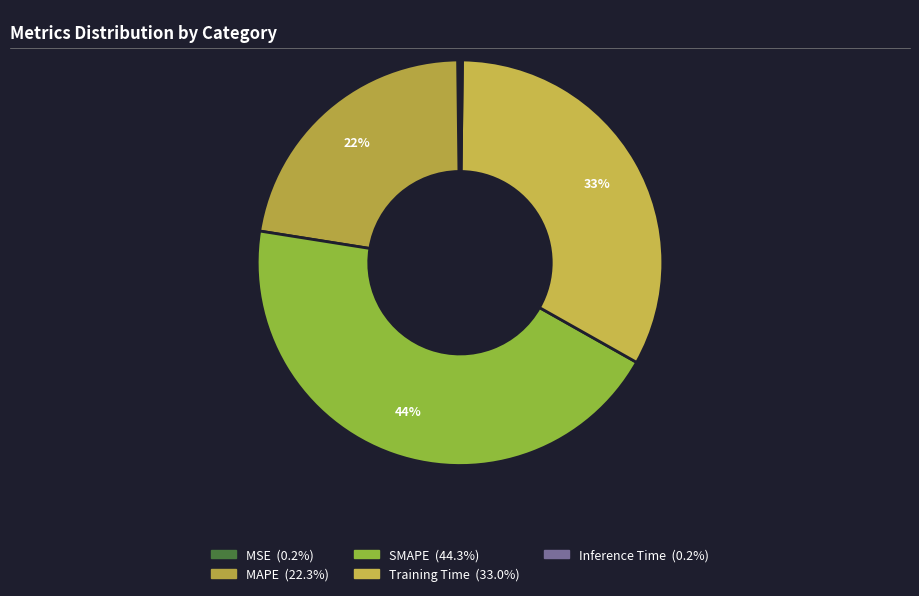

True or false: MSE accounts for 0% of the total.

True